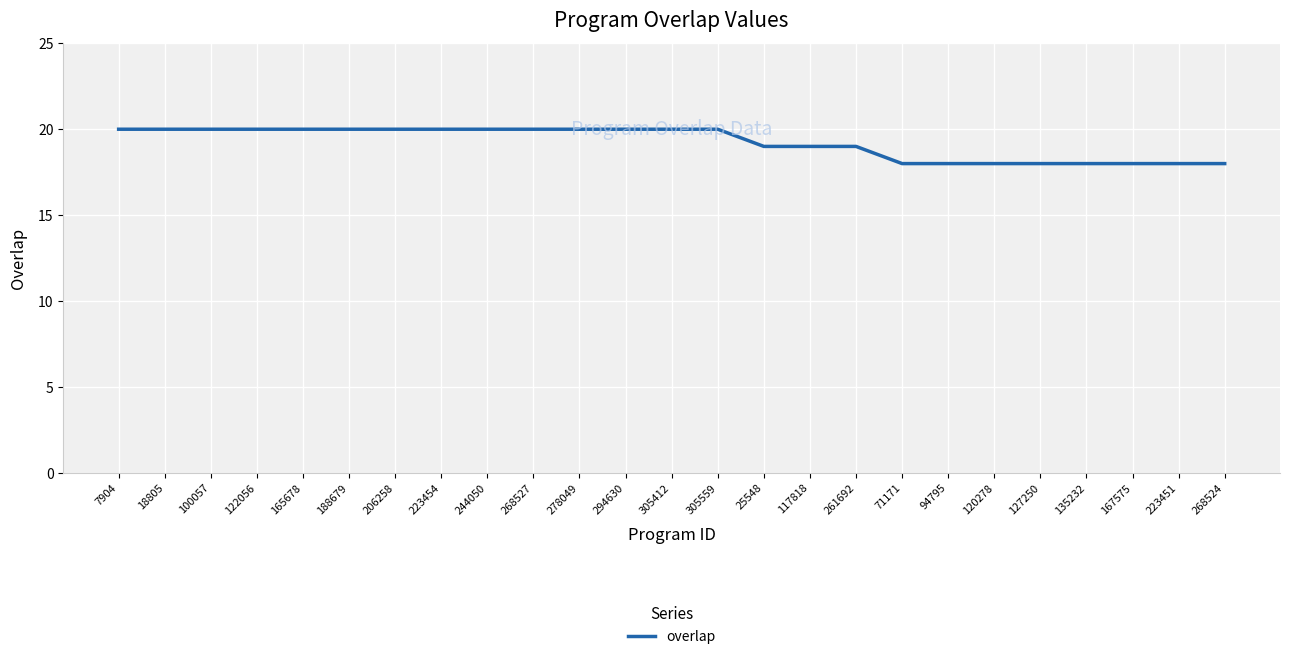

What is the difference between the second highest and minimum values?

2